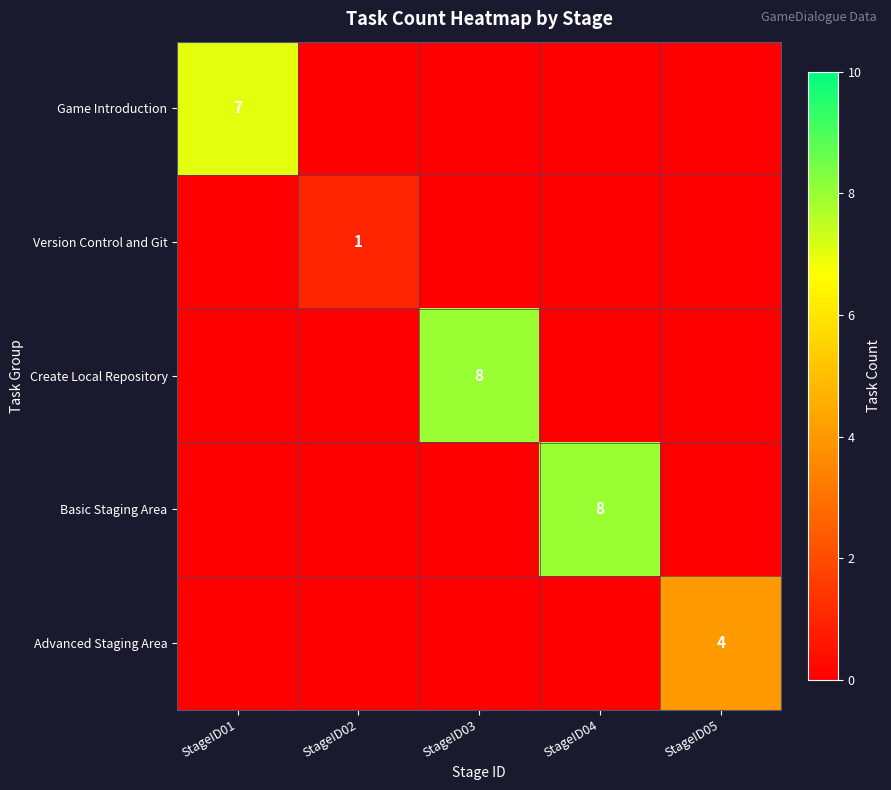

The value of Version Control and Git at StageID02 is 2. True or false?

False